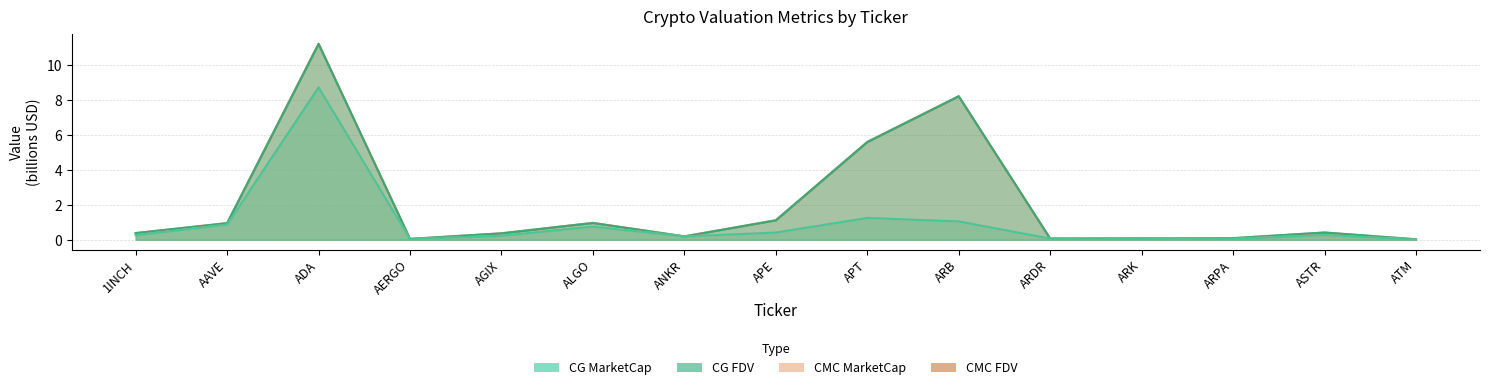

What are all the series names shown in the legend?

CG_MarketCap, CG_FDV, CMC_MarketCap, CMC_FDV